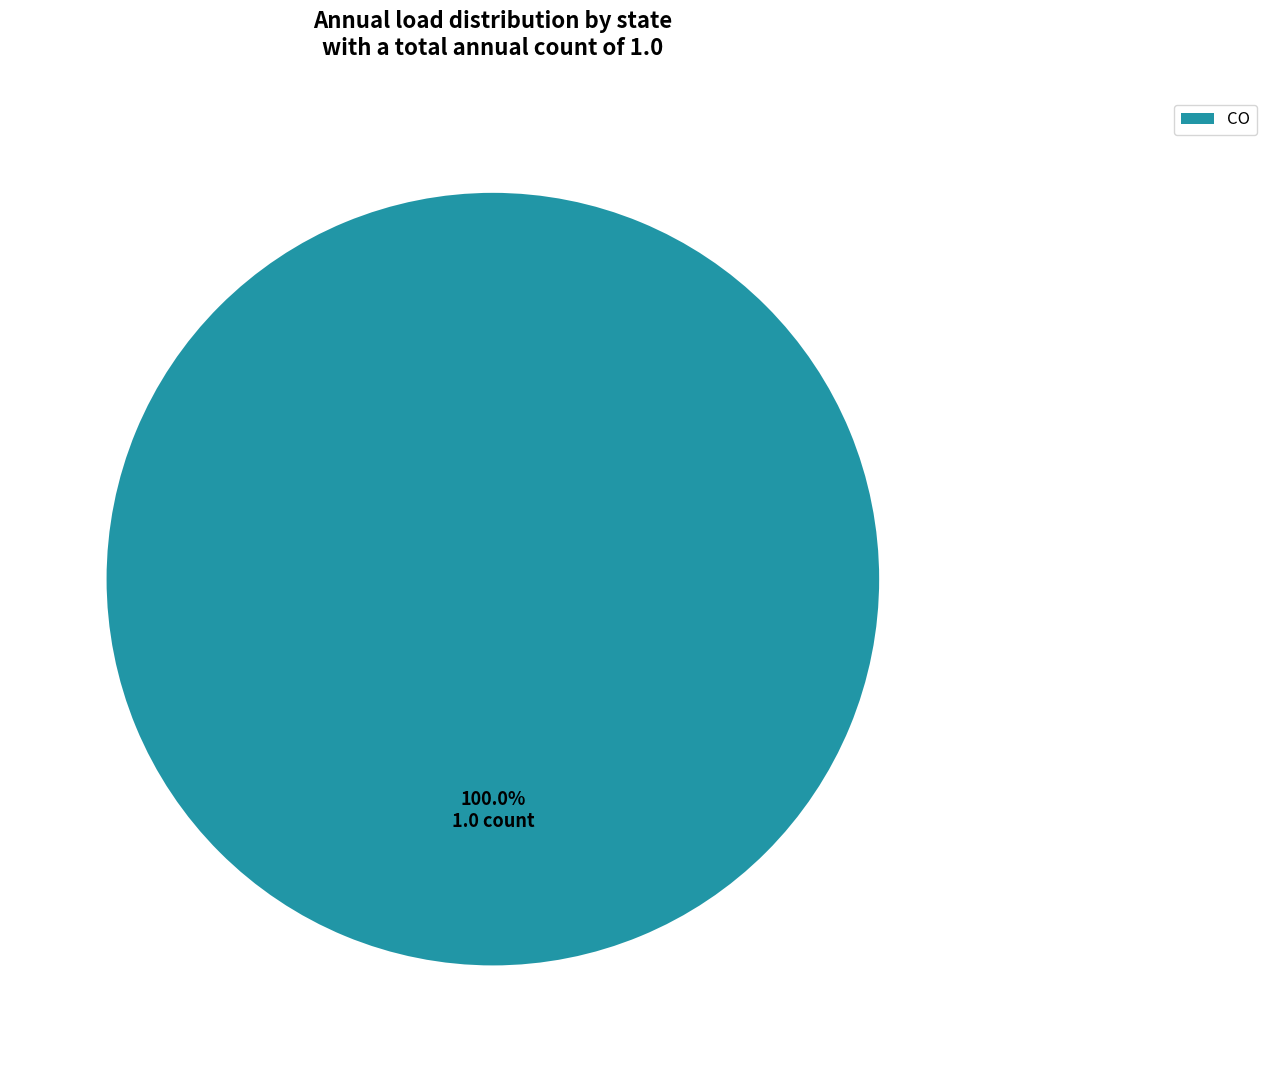

How many slices are in this pie chart?

1